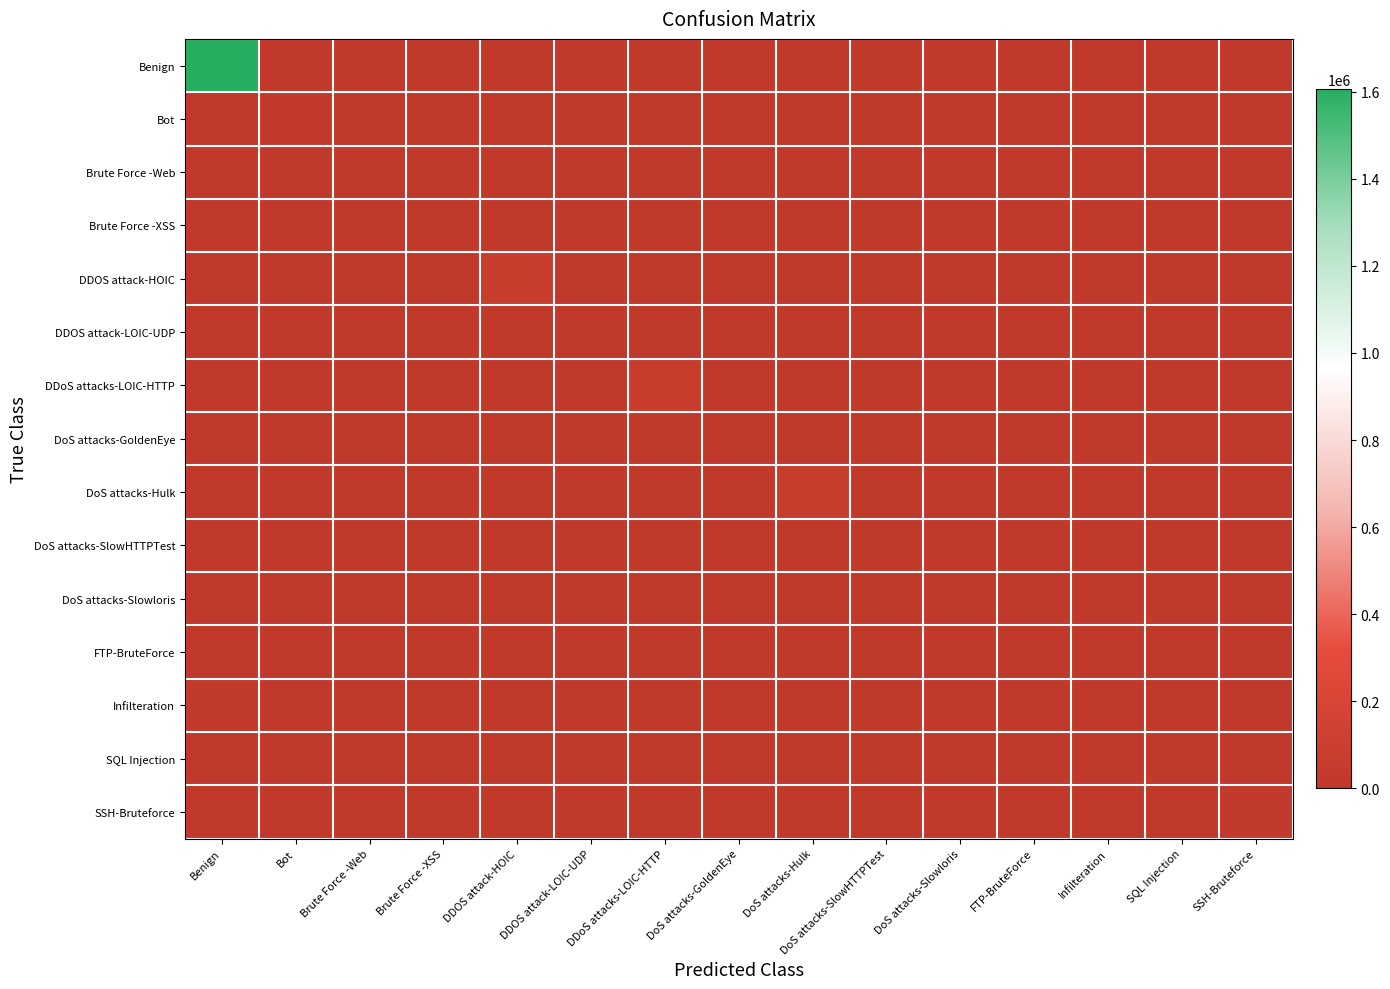

At how many categories does at least one series exceed 901745?

1